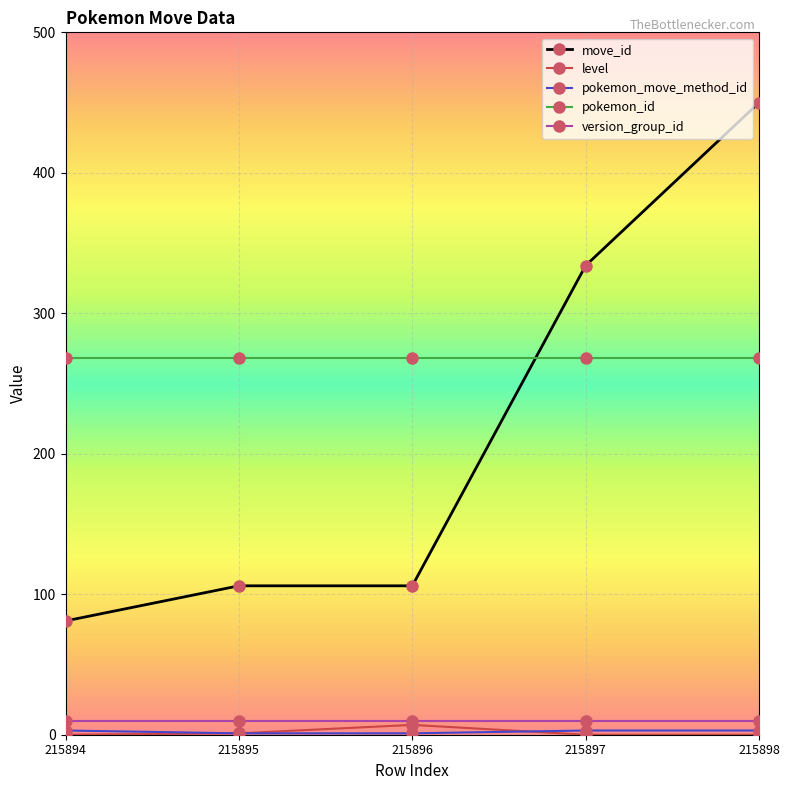

Which series has the widest spread of values?

move_id